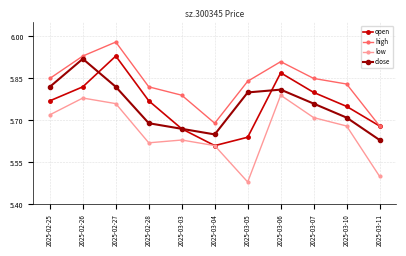

Is it true that open equals 5.8 at 2025-02-25?

True